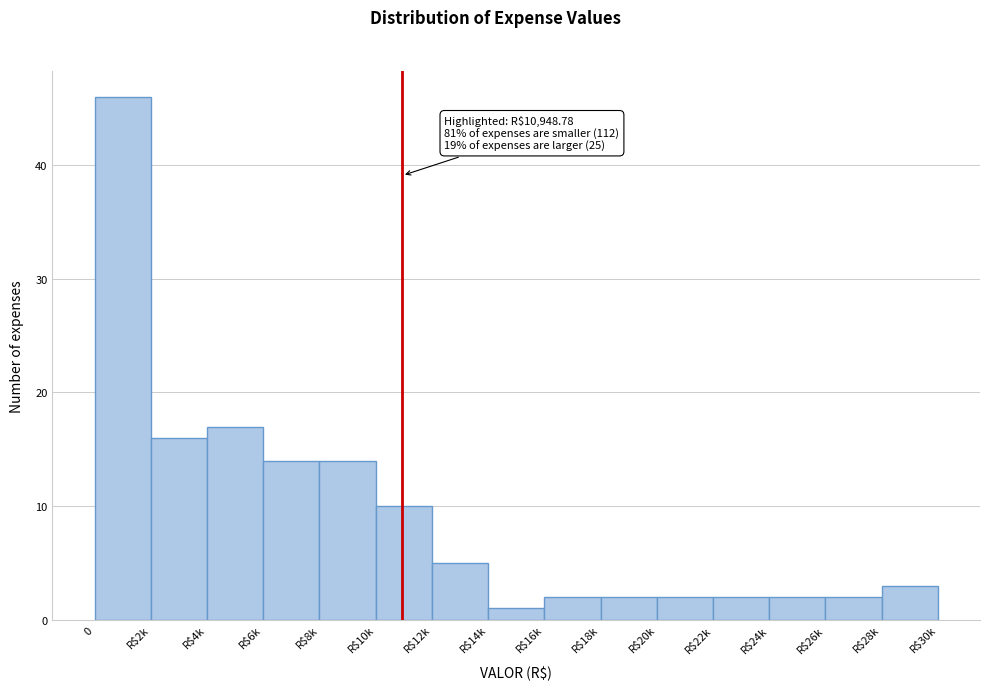

Reading left to right, extract all data points from this chart.

46	16	17	14	14	10	5	1	2	2	2	2	2	2	3